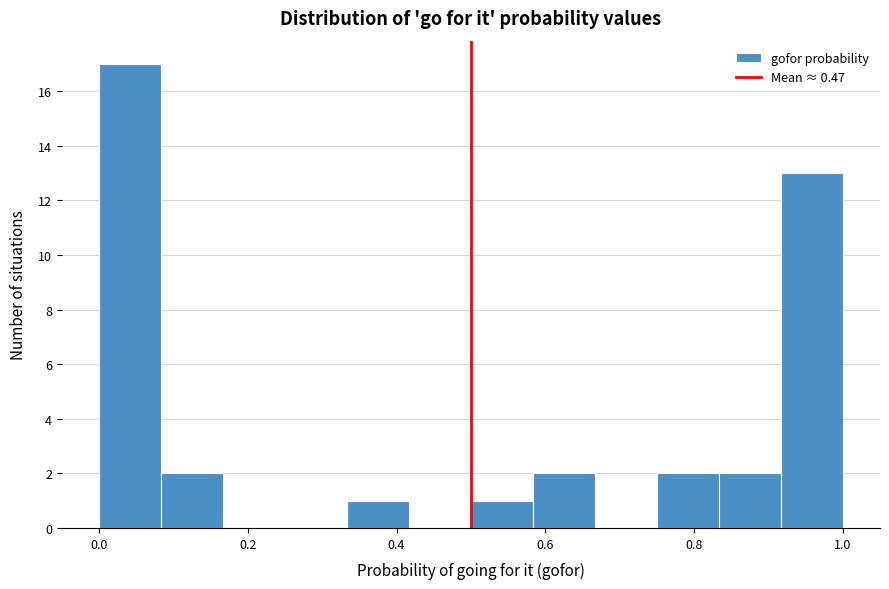

Reading left to right, transcribe this chart: for each bar, give the range it covers on the x-axis and its height. Neither the bar edges nor the heights are printed on the chart, so give them approximately, as read against the axes.

0.00 to 0.08: 17
0.08 to 0.16: 2
0.16 to 0.26: 0
0.26 to 0.34: 0
0.34 to 0.42: 1
0.42 to 0.50: 0
0.50 to 0.58: 1
0.58 to 0.66: 2
0.66 to 0.76: 0
0.76 to 0.84: 2
0.84 to 0.92: 2
0.92 to 1.00: 13